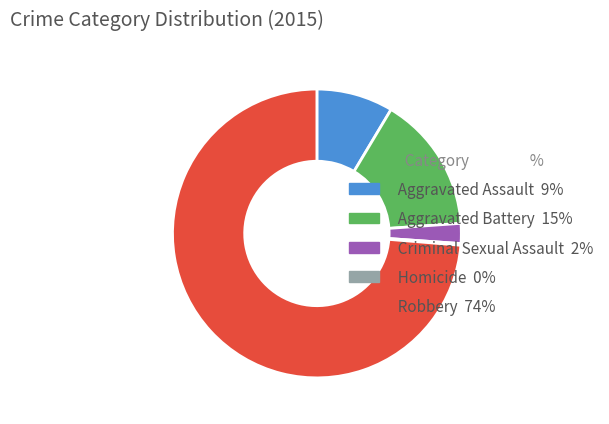

Which category has the biggest portion of the pie?

Robbery